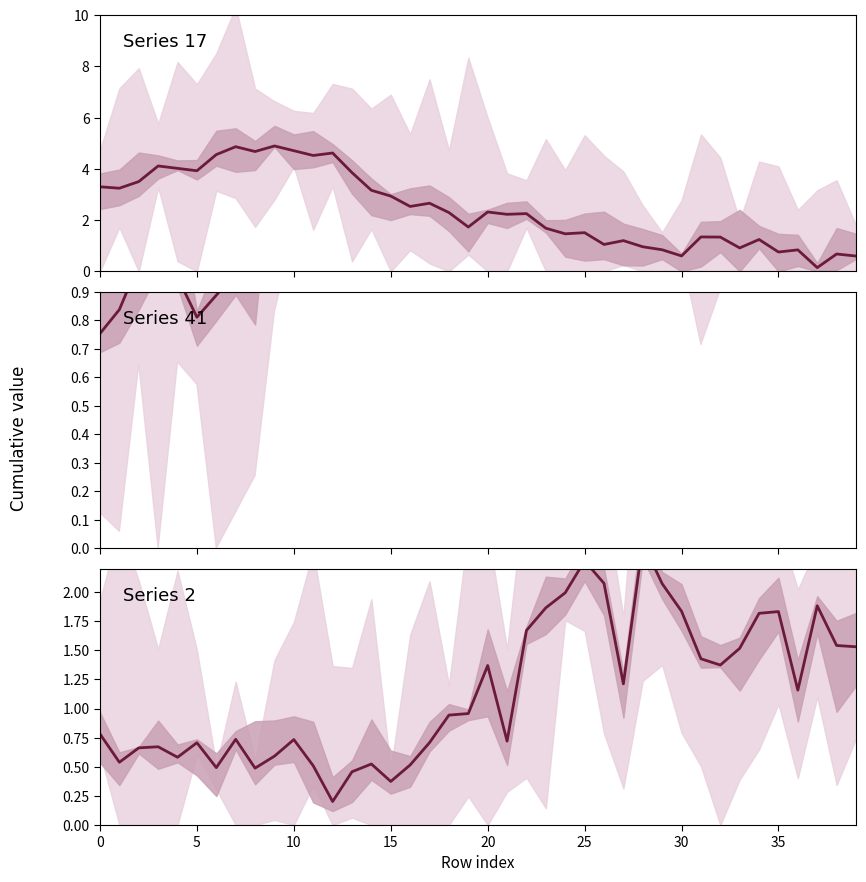

True or false: Series 17 has a value of 1.7 at 19.

True